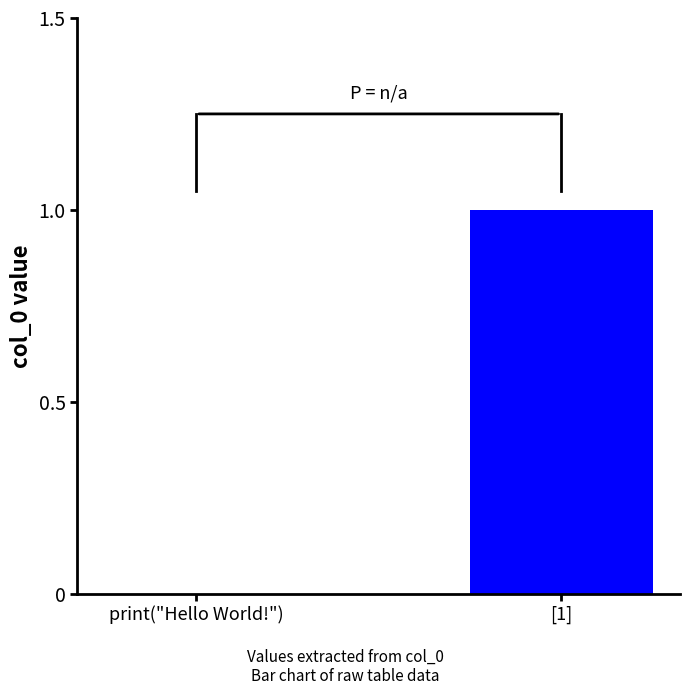

Which label corresponds to the largest value in the chart?

[1]